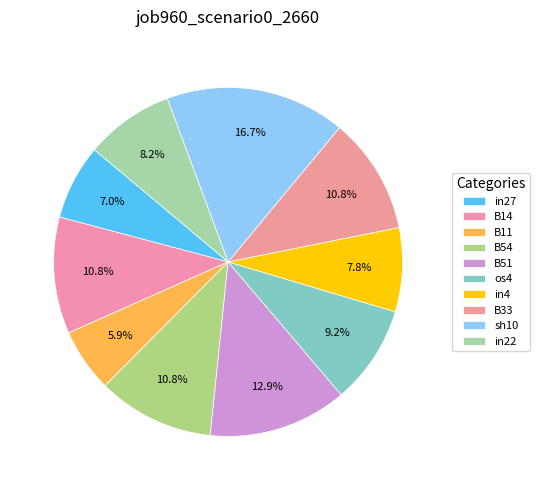

What percentage is the B33 slice, to the nearest percent?

11%